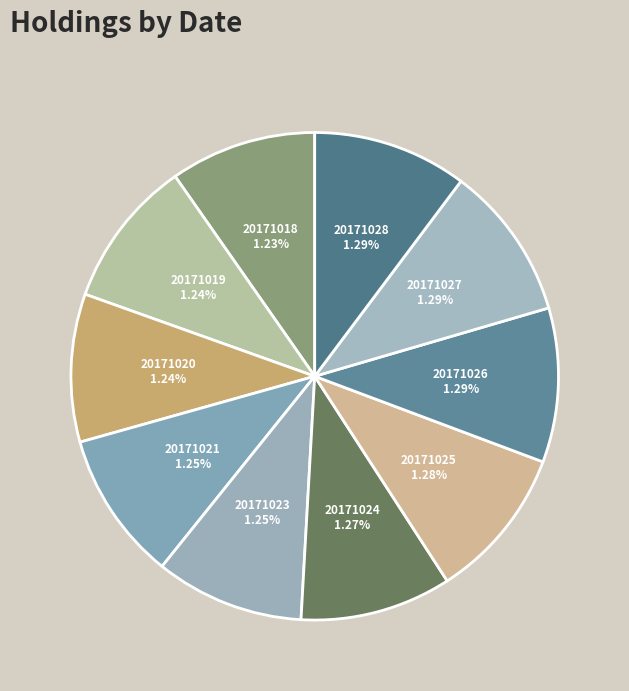

Between 20171020 and 20171023, which is larger?

20171023